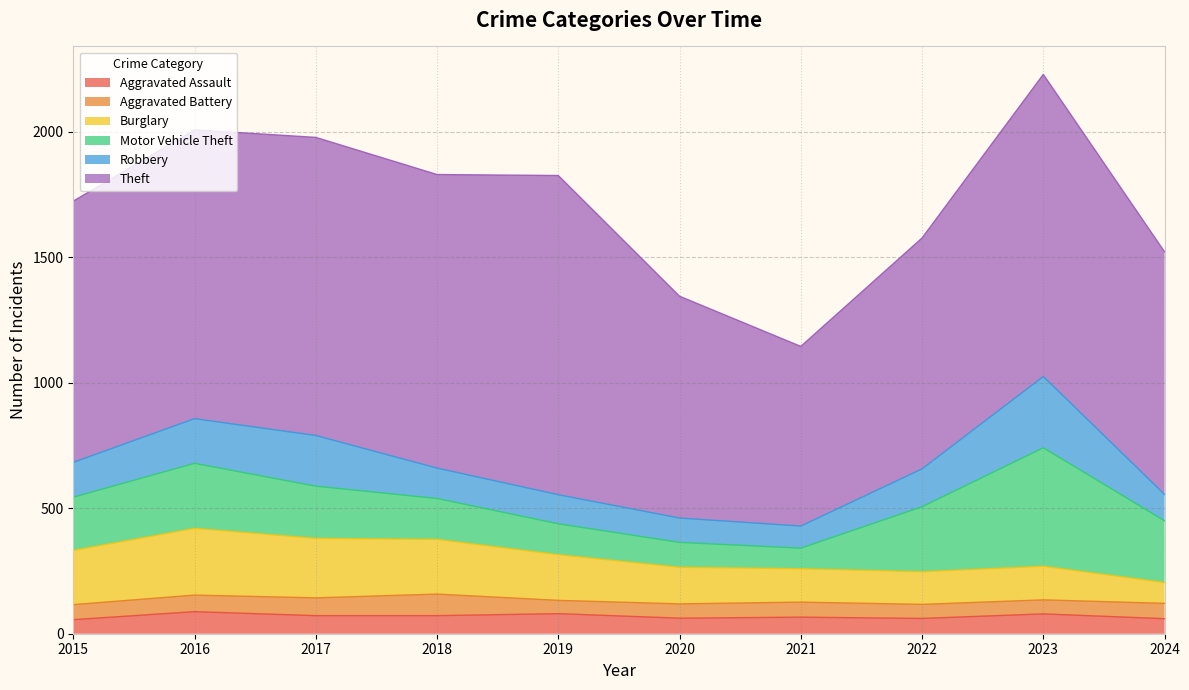

What is the average value of the Robbery series?

148